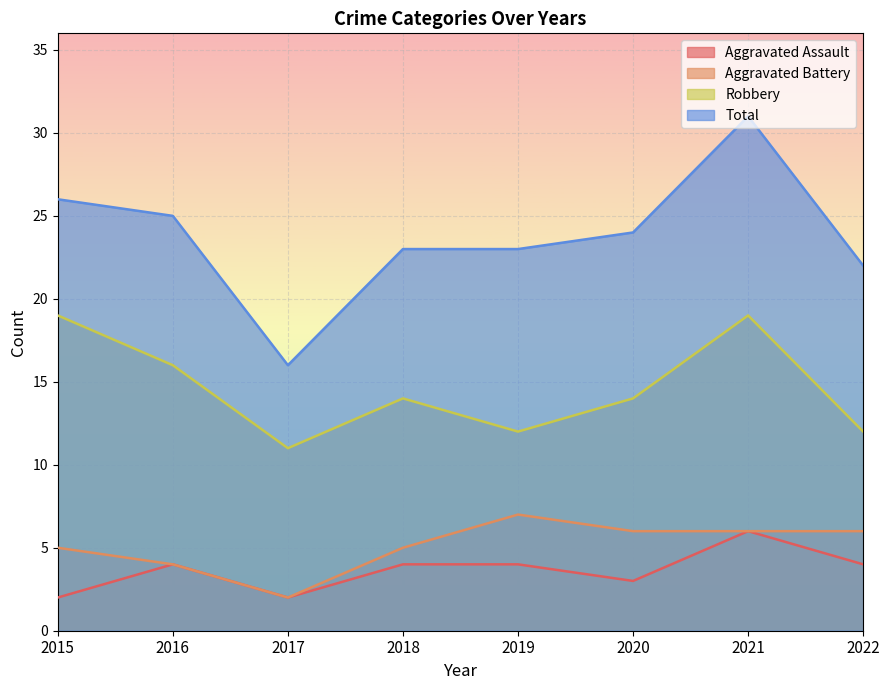

True or false: Total and Aggravated Battery cross at least once.

False